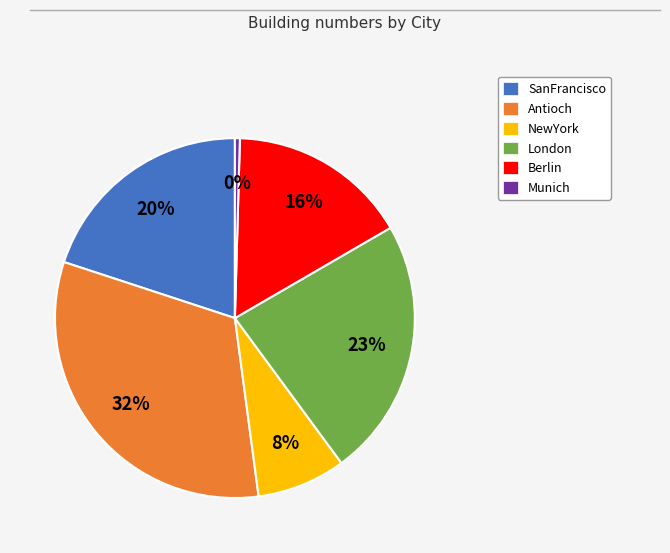

Is there a majority slice in this chart?

No